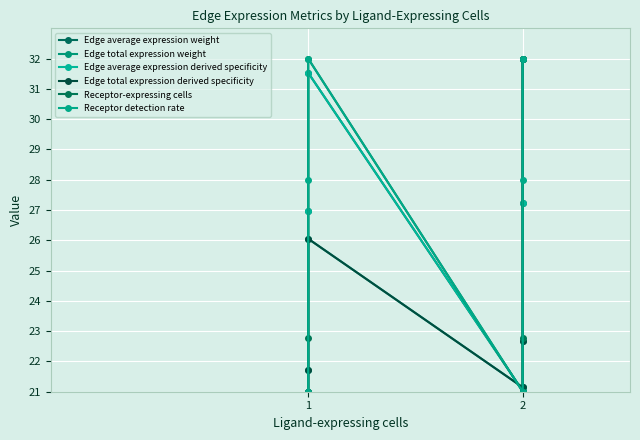

True or false: Receptor-expressing cells and Edge total expression weight intersect in this chart.

True